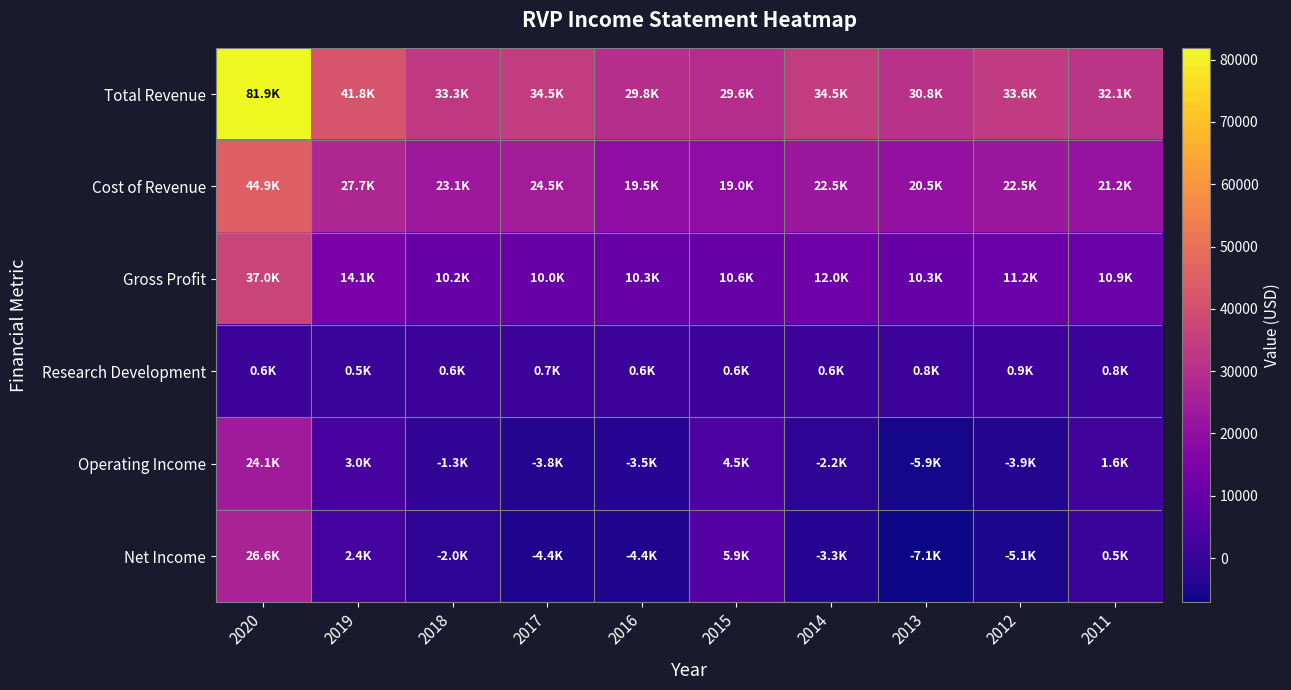

Reading right to left, extract all data points from this chart.

Total Revenue: 2011=32100	2012=33600	2013=30800	2014=34500	2015=29600	2016=29800	2017=34500	2018=33300	2019=41800	2020=81900
Cost of Revenue: 2011=21200	2012=22500	2013=20500	2014=22500	2015=19000	2016=19500	2017=24500	2018=23100	2019=27700	2020=44900
Gross Profit: 2011=10900	2012=11200	2013=10300	2014=12000	2015=10600	2016=10300	2017=10000	2018=10200	2019=14100	2020=37000
Research Development: 2011=800	2012=900	2013=800	2014=600	2015=600	2016=600	2017=700	2018=600	2019=500	2020=600
Operating Income: 2011=1600	2012=-3900	2013=-5900	2014=-2200	2015=4500	2016=-3500	2017=-3800	2018=-1300	2019=3000	2020=24100
Net Income: 2011=500	2012=-5100	2013=-7100	2014=-3300	2015=5900	2016=-4400	2017=-4400	2018=-2000	2019=2400	2020=26600